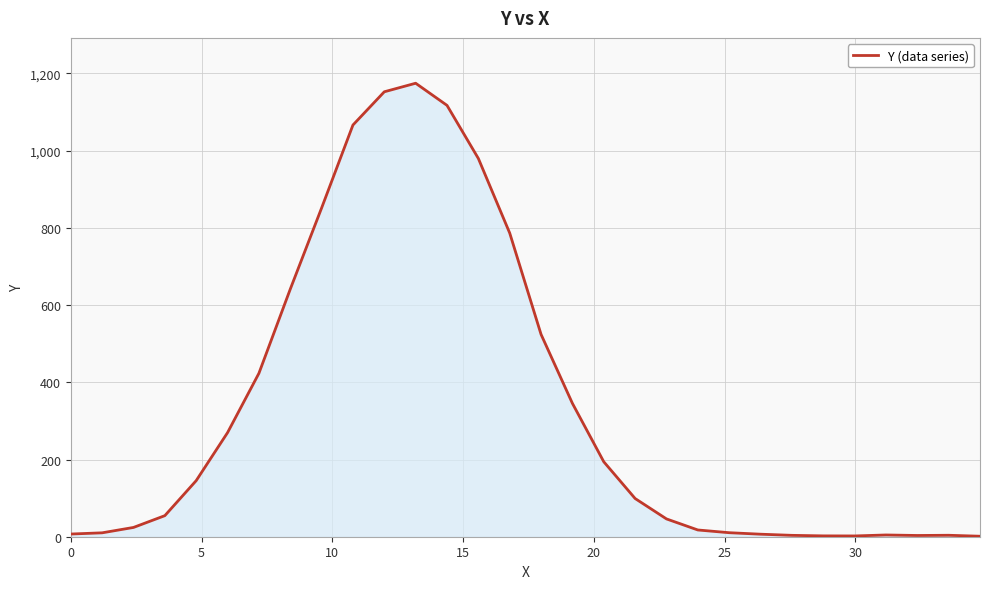

Count the number of values greater than 98.

15